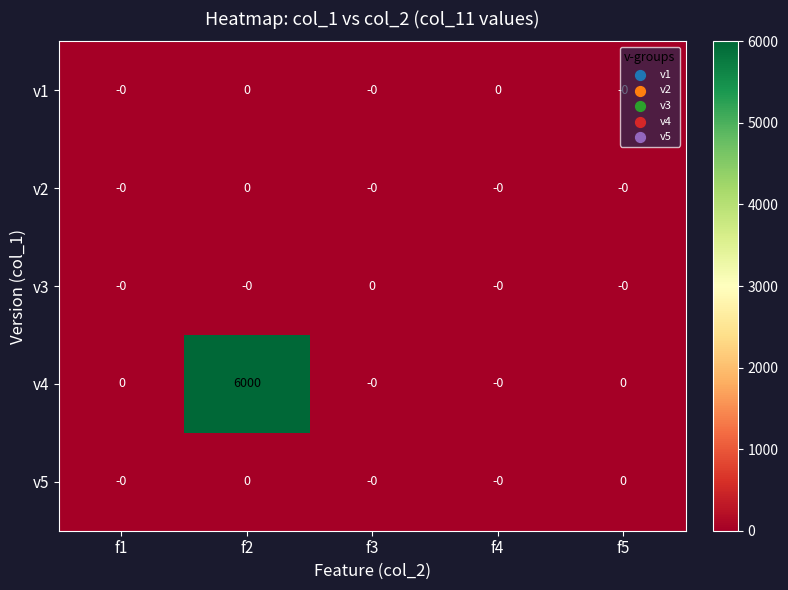

At which category is the sum across all series the highest?

f2